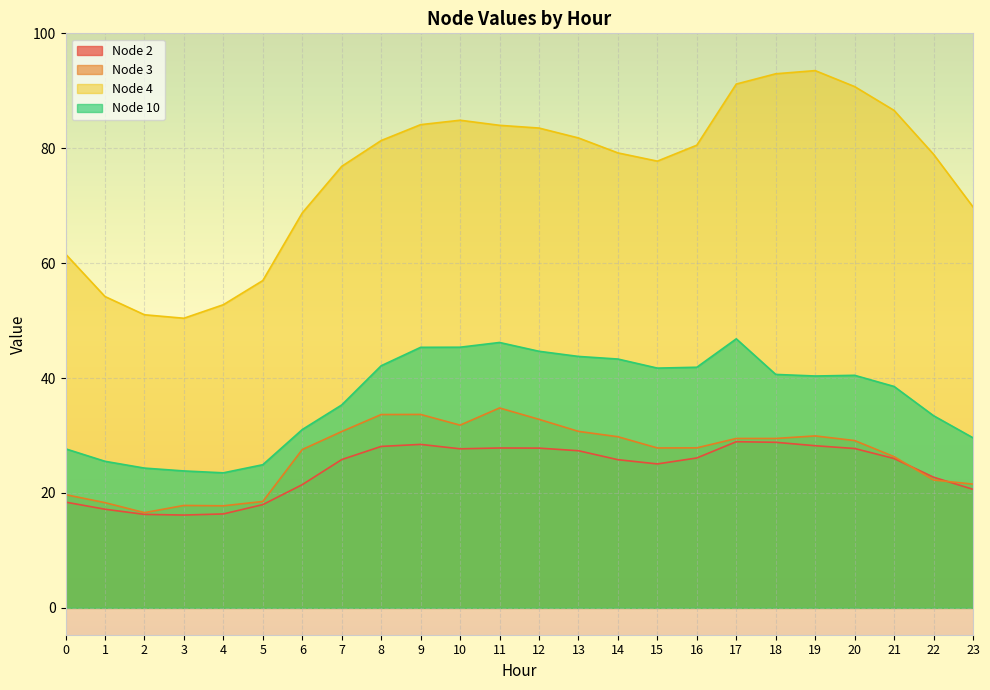

Where is the first local minimum for Node 3?

2